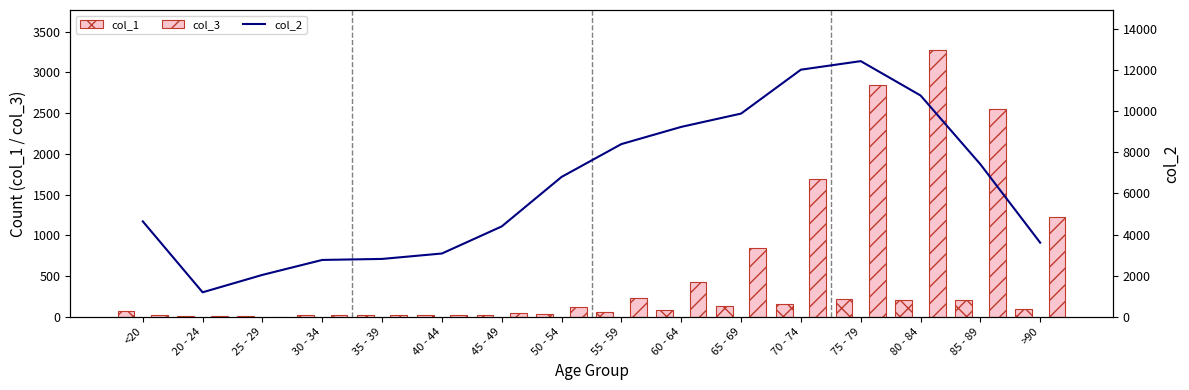

Is it true that col_3 equals 126 at 50 - 54?

True